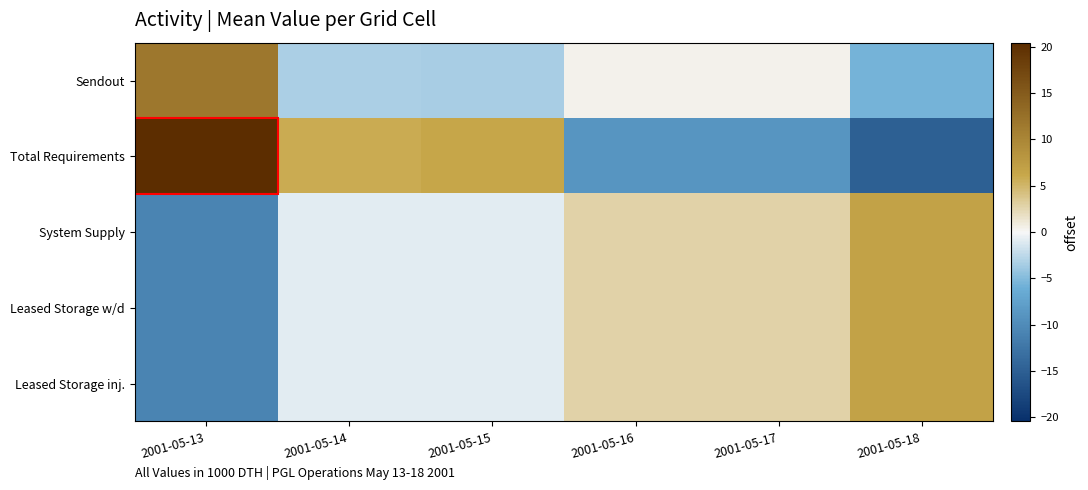

Reading right to left, transcribe all the data shown in this chart.

Sendout: 2001-05-18=-5.7	2001-05-17=0.3	2001-05-16=0.3	2001-05-15=-3.5	2001-05-14=-3.3	2001-05-13=11.8
Total Requirements: 2001-05-18=-14.9	2001-05-17=-8.9	2001-05-16=-8.9	2001-05-15=6.3	2001-05-14=5.9	2001-05-13=20.5
System Supply: 2001-05-18=6.8	2001-05-17=2.8	2001-05-16=2.8	2001-05-15=-1.0	2001-05-14=-0.8	2001-05-13=-10.7
Leased Storage w/d: 2001-05-18=6.8	2001-05-17=2.8	2001-05-16=2.8	2001-05-15=-1.0	2001-05-14=-0.8	2001-05-13=-10.7
Leased Storage inj.: 2001-05-18=6.8	2001-05-17=2.8	2001-05-16=2.8	2001-05-15=-1.0	2001-05-14=-0.8	2001-05-13=-10.7